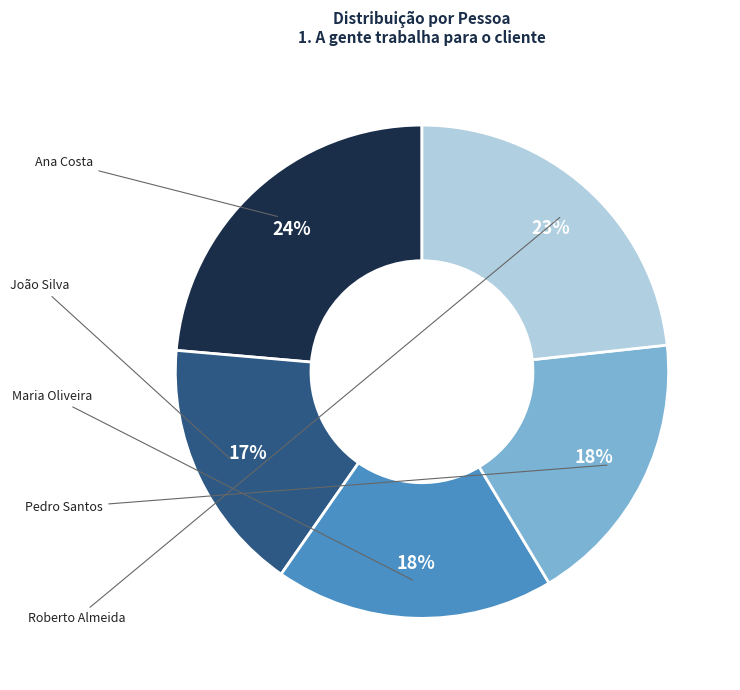

To the nearest percent, what is the average slice percentage?

20%